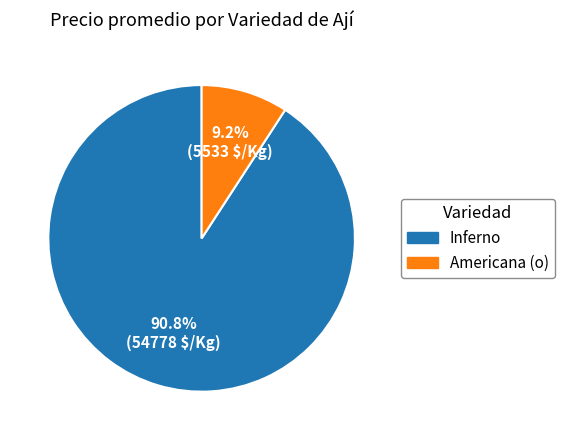

Rank the categories by value from lowest to highest.

Americana (o), Inferno